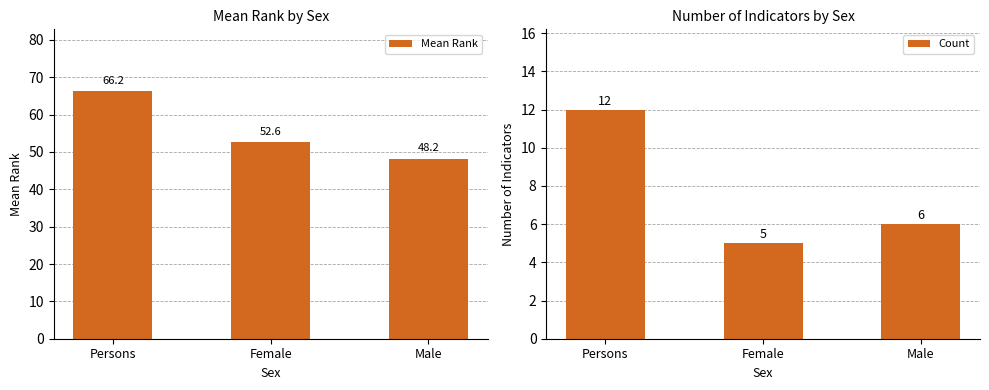

What is the label of the 2nd bar from the right?

Female